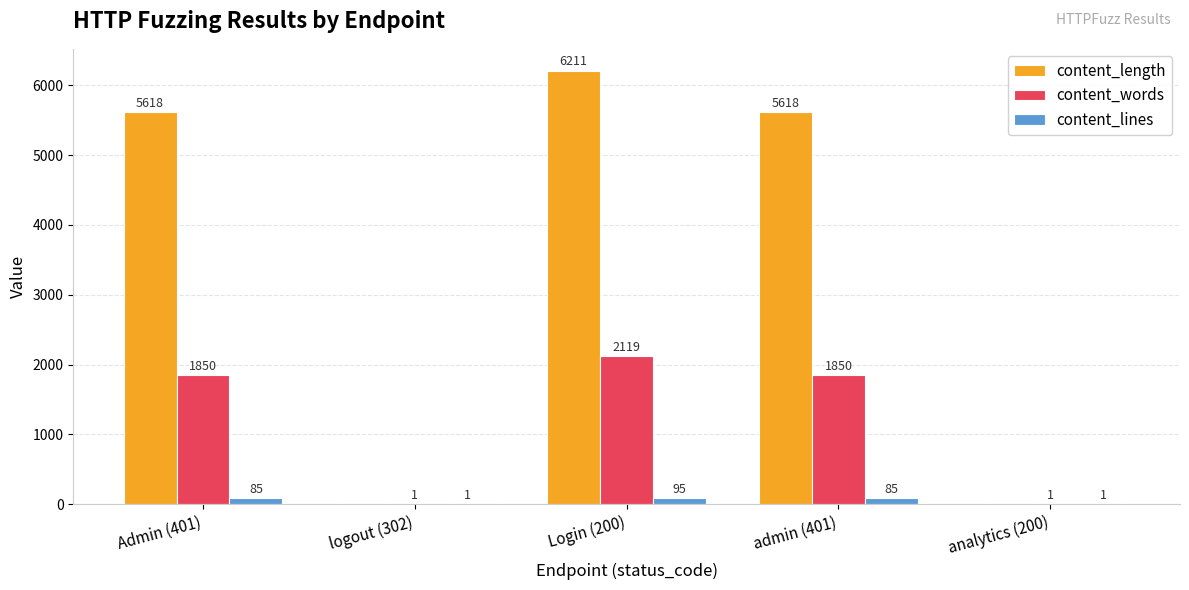

Which category has the highest value across all series?

Login (200)